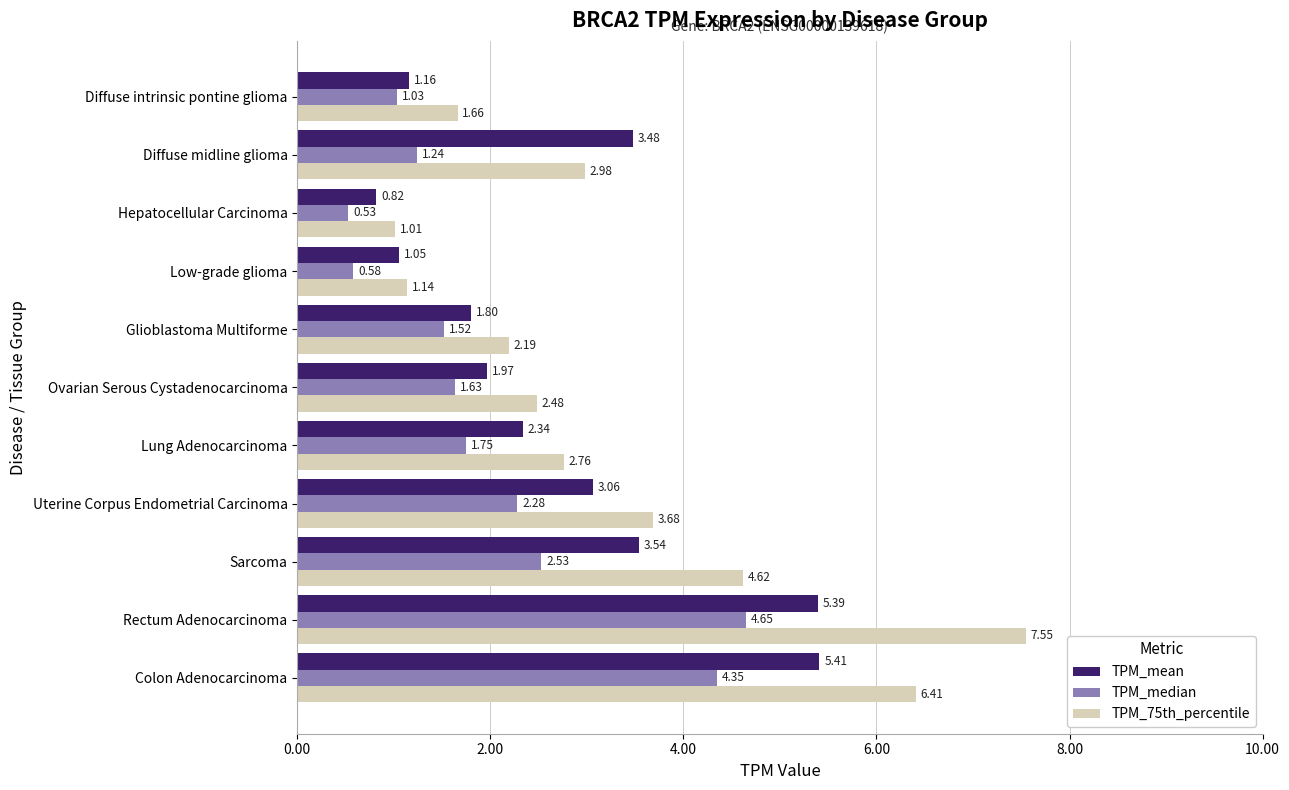

What is the difference between the highest and lowest values at Uterine Corpus Endometrial Carcinoma?

1.4